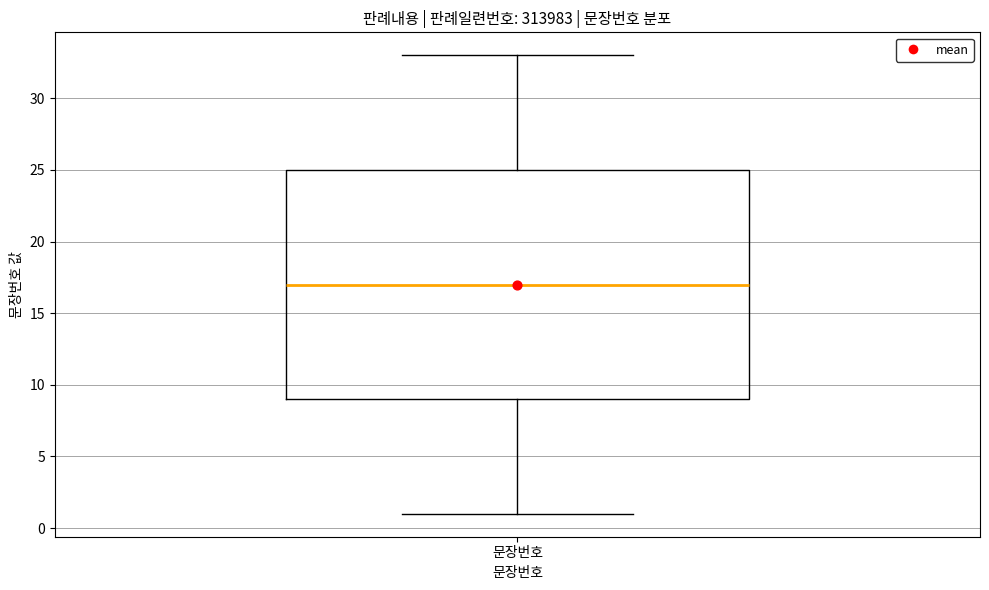

Where does the lower whisker of the box for 문장번호 end on the y-axis? The values are not printed on the chart, so give them approximately, as read against the axis.

1